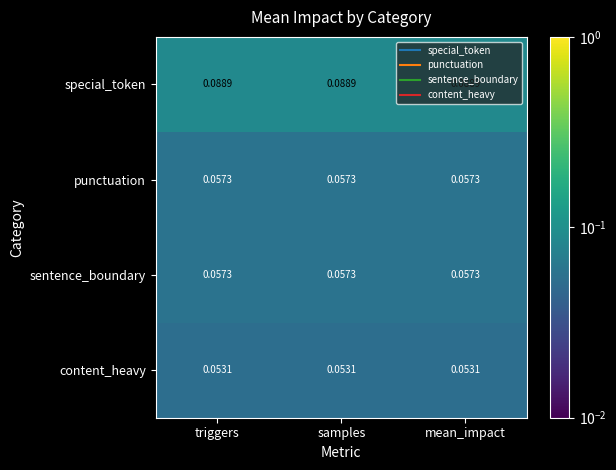

Is the value of punctuation at triggers greater than the value of special_token at mean_impact?

No